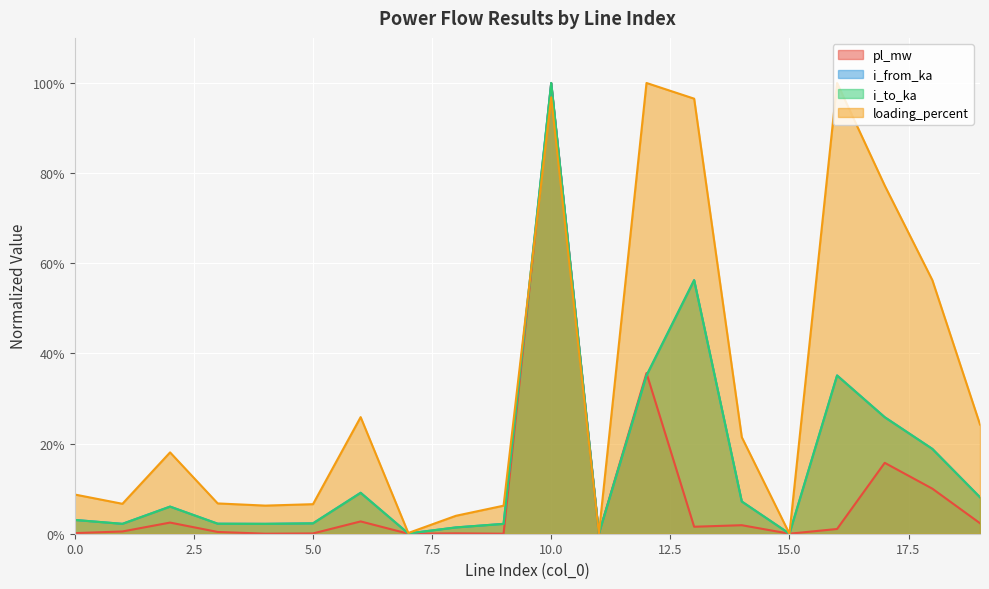

How many times do loading_percent and i_to_ka cross each other?

1